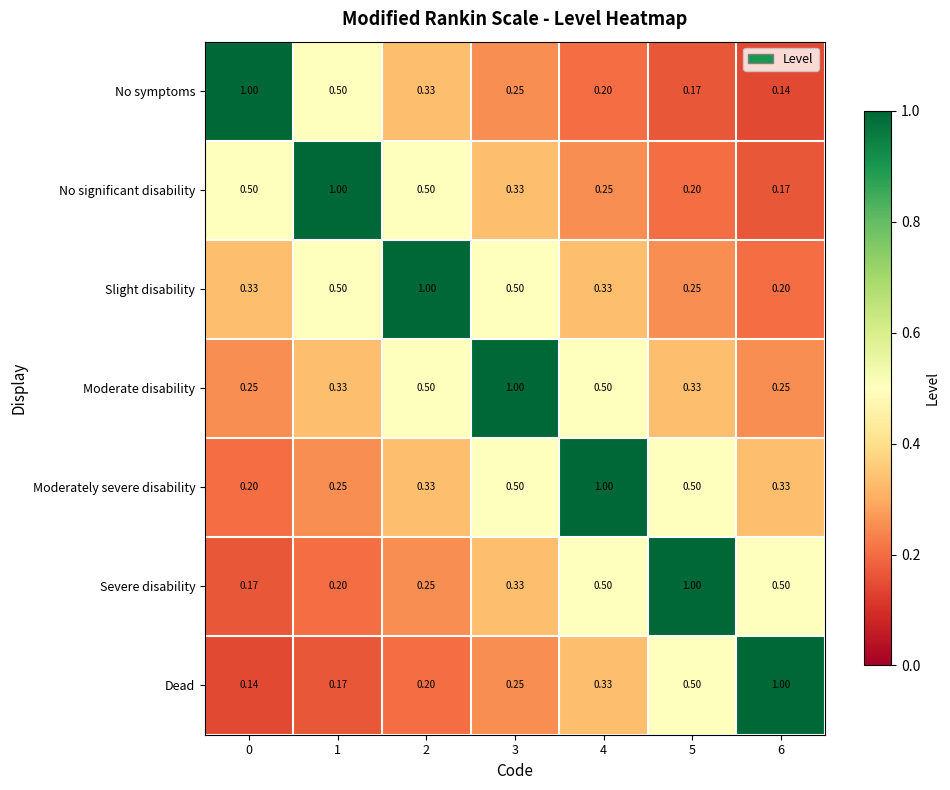

Is the value of Slight disability at 3 greater than the value of No significant disability at 6?

Yes